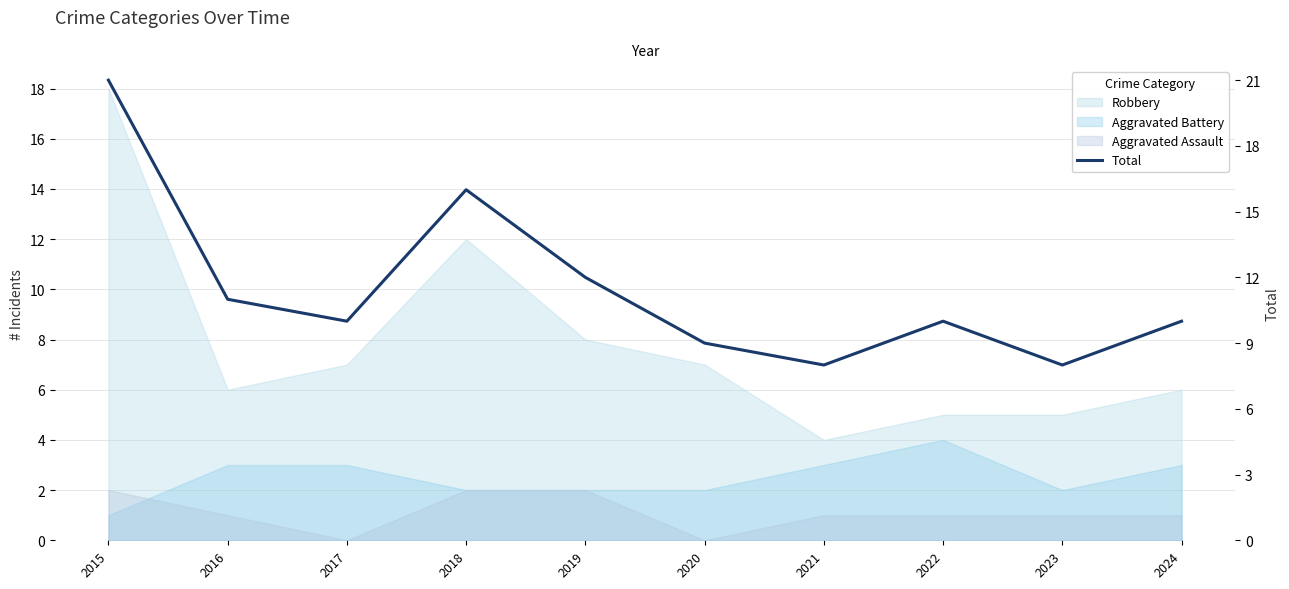

Is it true that the value at 2016 is 11?

True